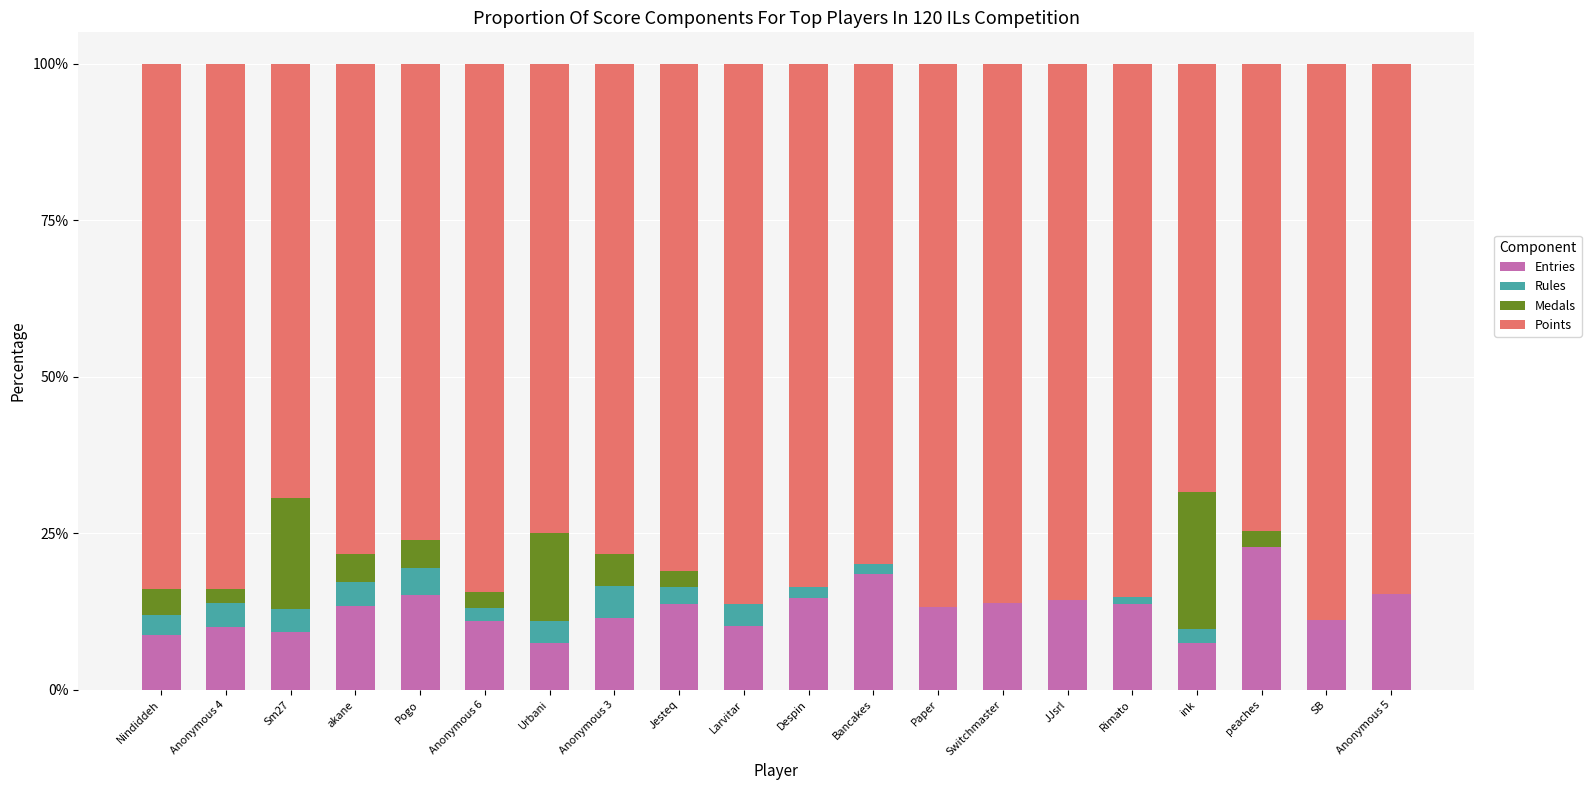

What is the sum of the Entries values at Anonymous 4 and Sm27?

19.3